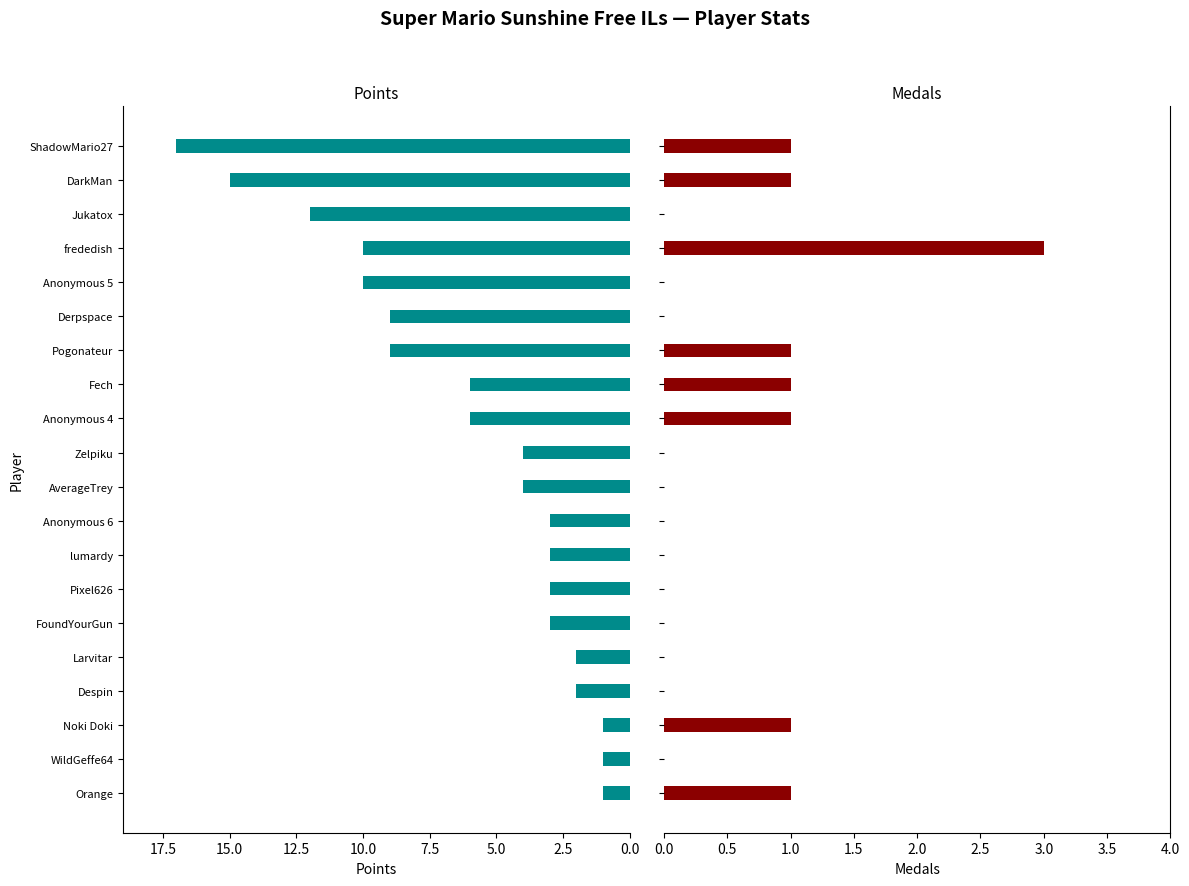

How many values in Medals are above zero?

8